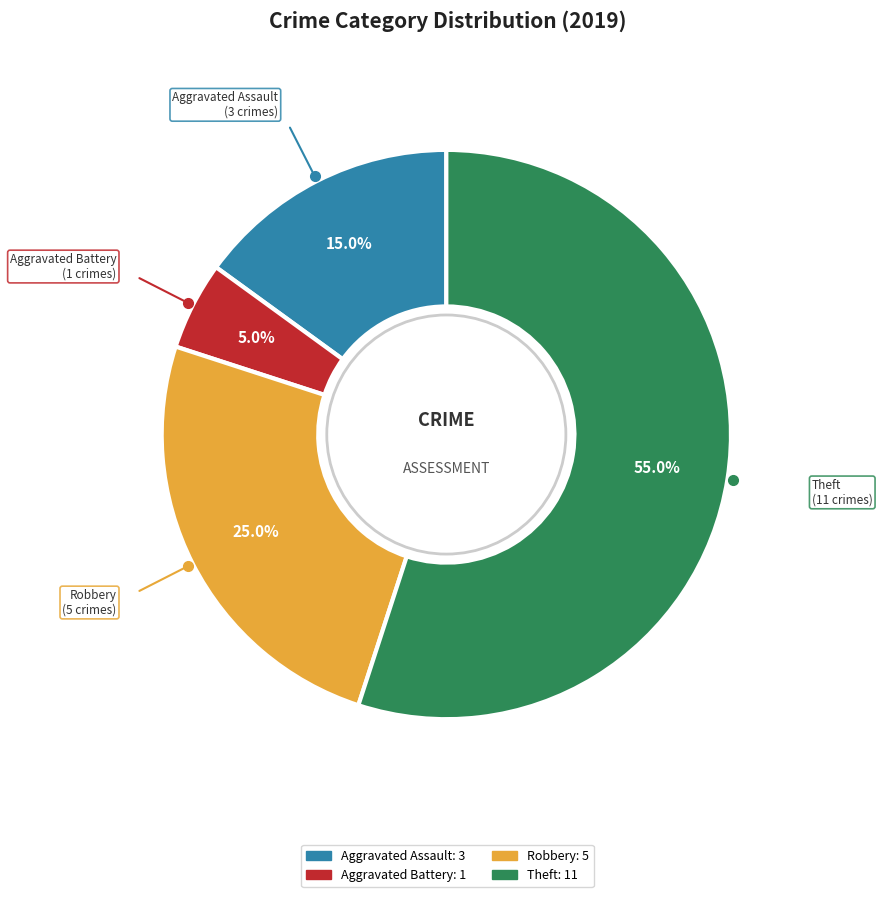

What is the largest slice in the pie chart?

Theft